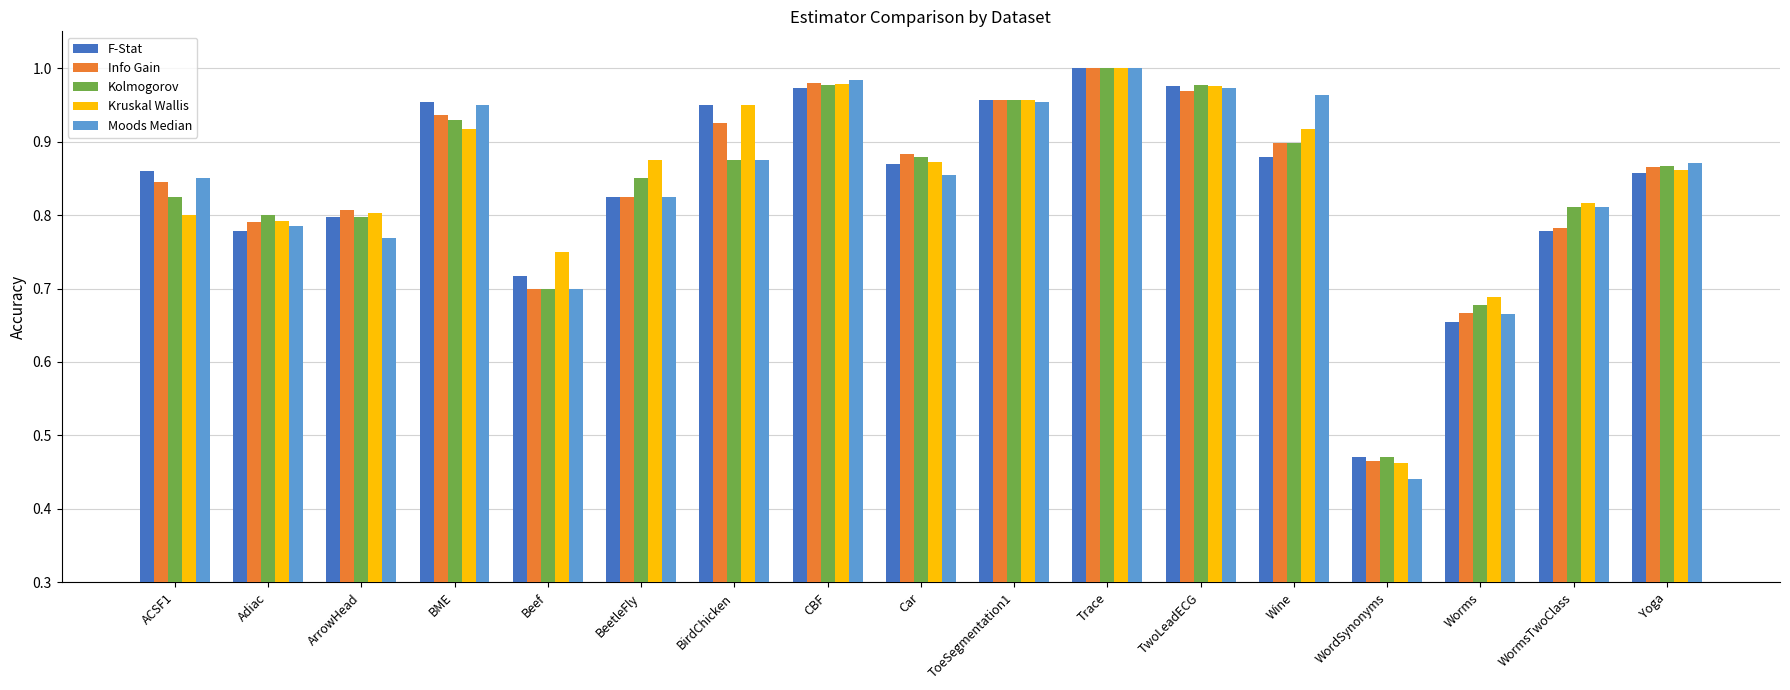

What is the total value across all series at Adiac?

3.9